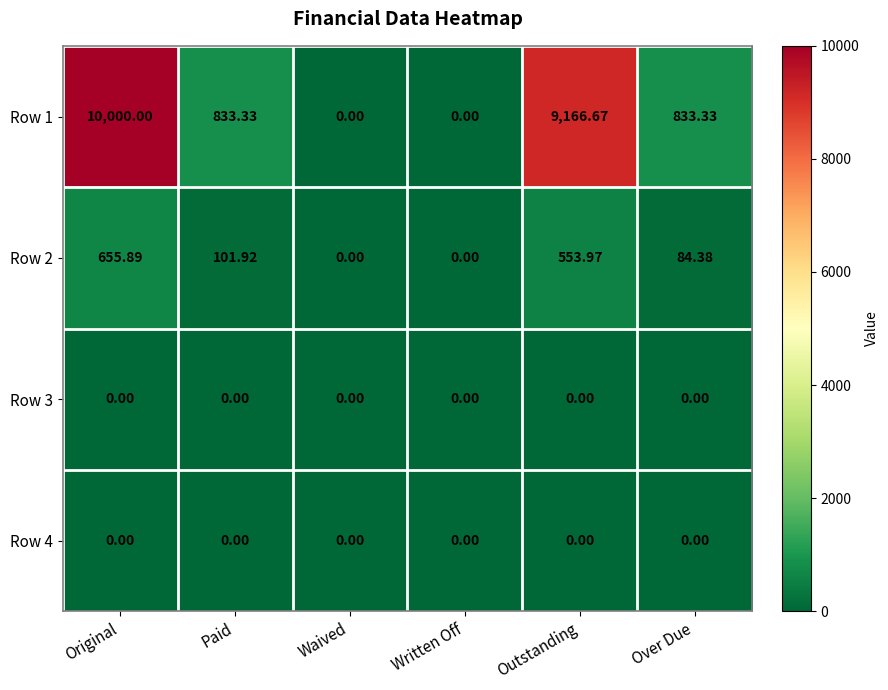

At how many categories does at least one series exceed 3893?

2